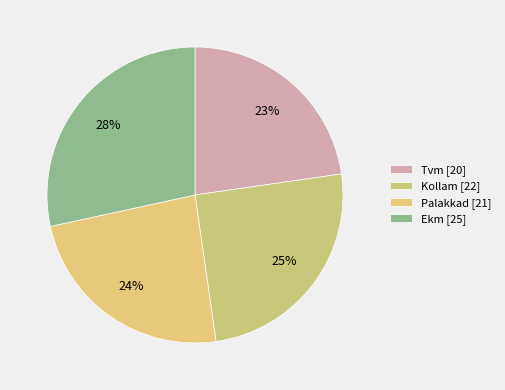

Count the number of slices in the pie.

4